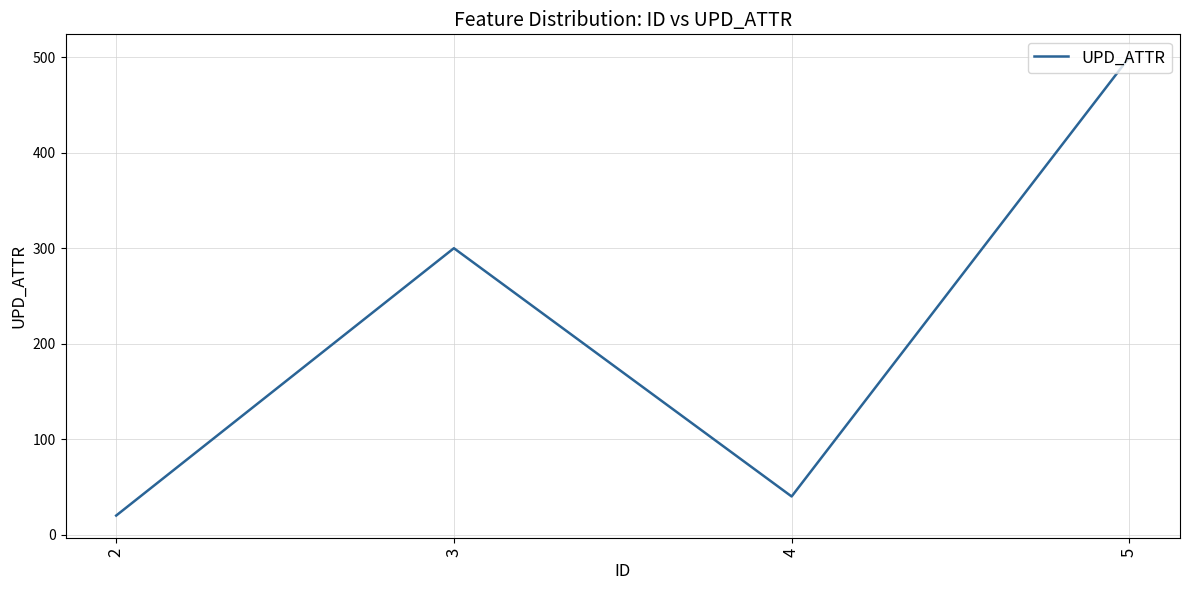

Read the value at 5.

500